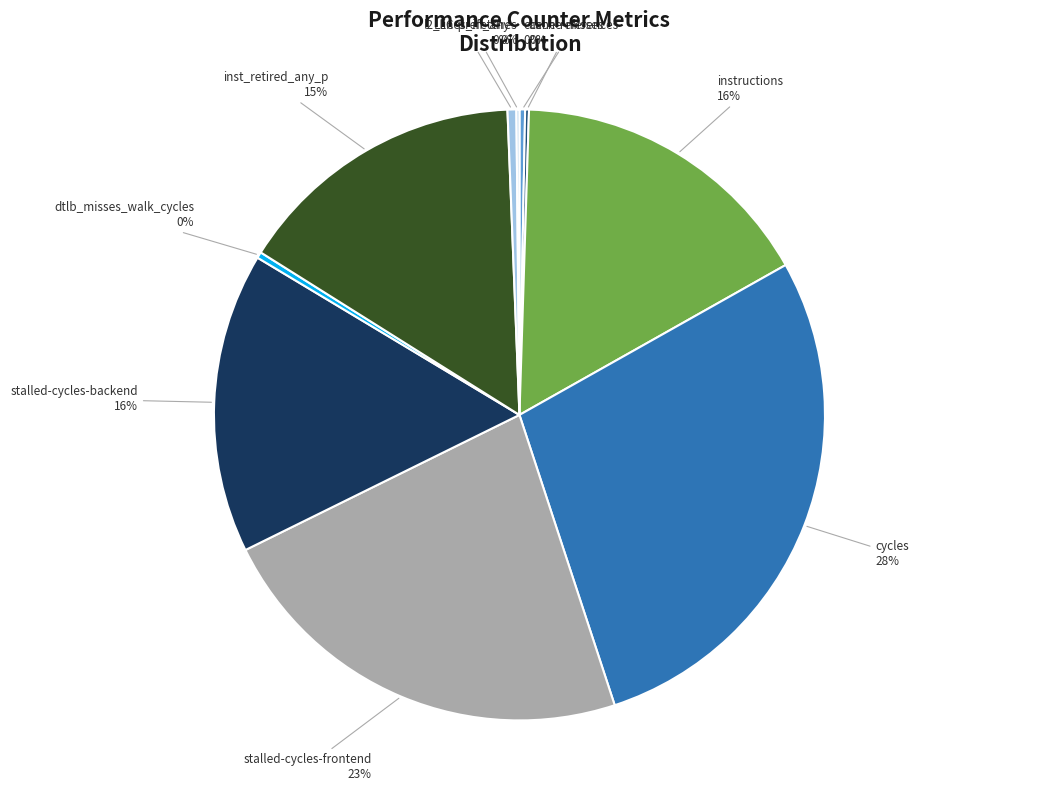

True or false: l2_lines_in_any accounts for 0% of the total.

True